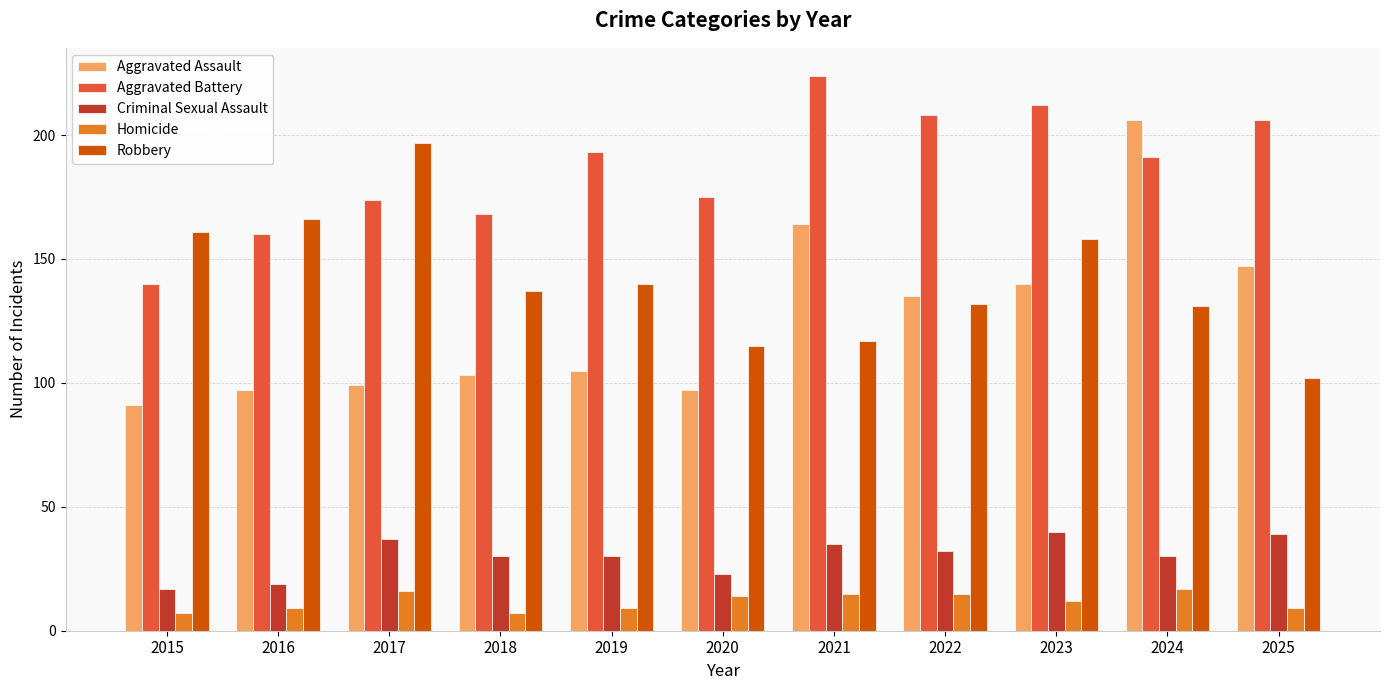

At how many categories does at least one series exceed 109?

11